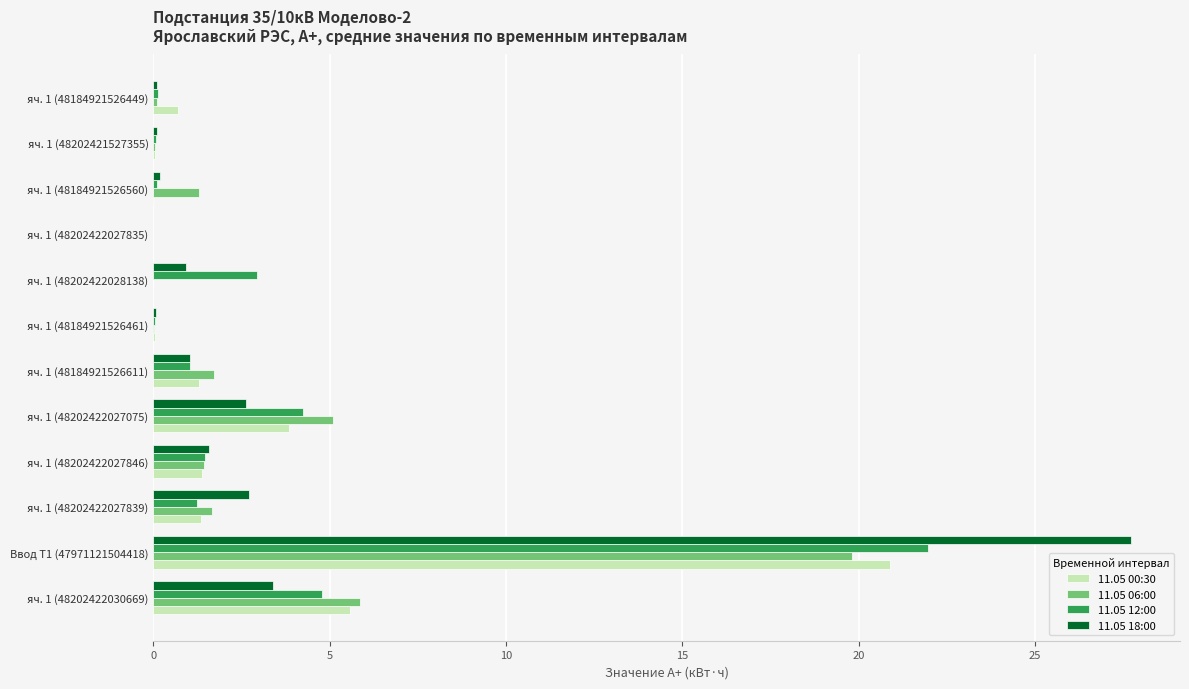

What are all the series names shown in the legend?

11.05 00:30, 11.05 06:00, 11.05 12:00, 11.05 18:00